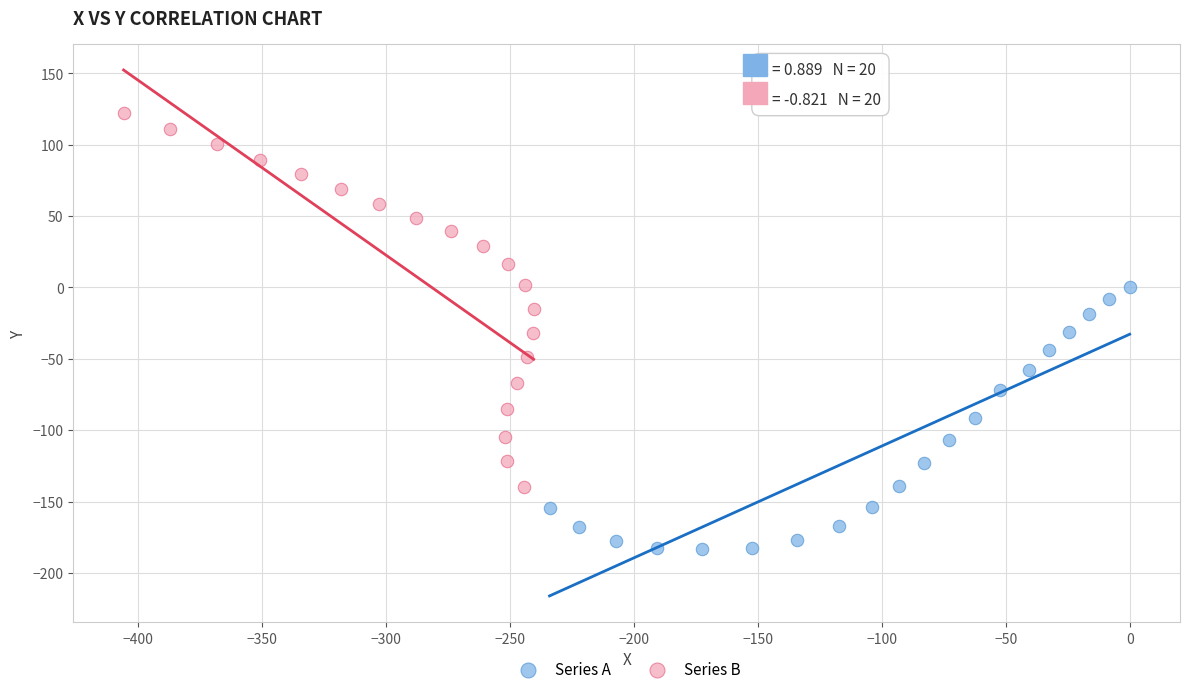

Which series has the largest Y range (max minus min)?

Series B